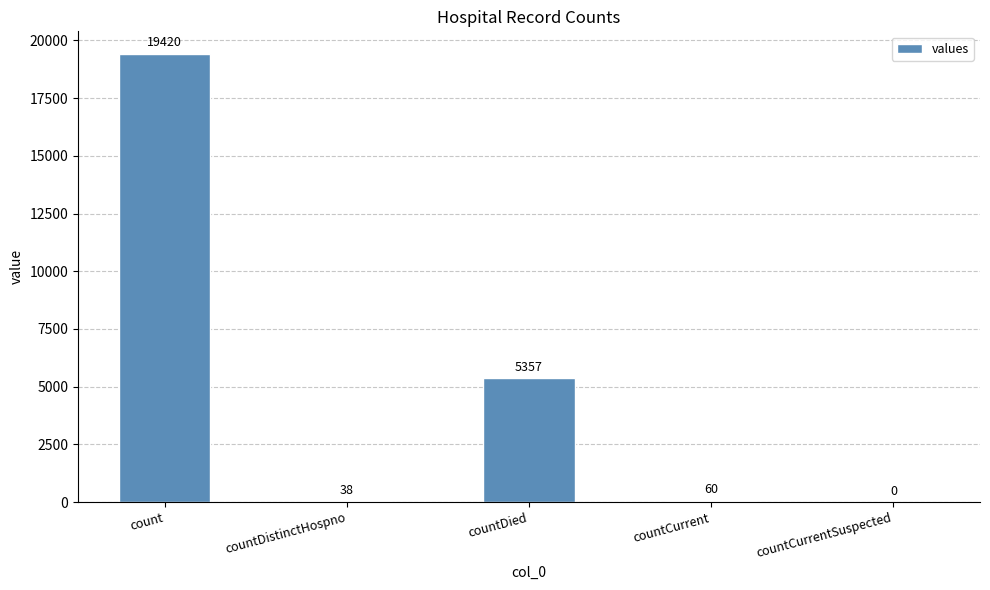

The chart shows a value of 38 at countDistinctHospno. True or false?

True